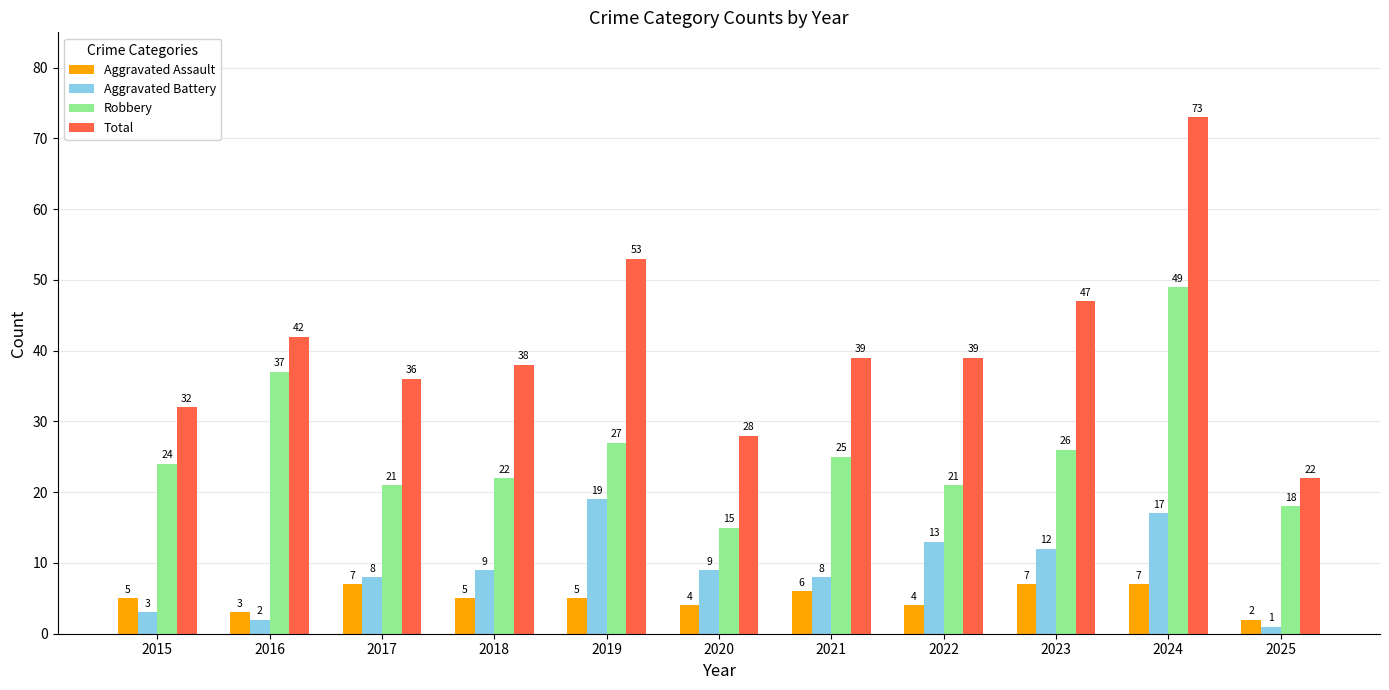

Rank the series by their maximum value, from highest to lowest.

Total, Robbery, Aggravated Battery, Aggravated Assault